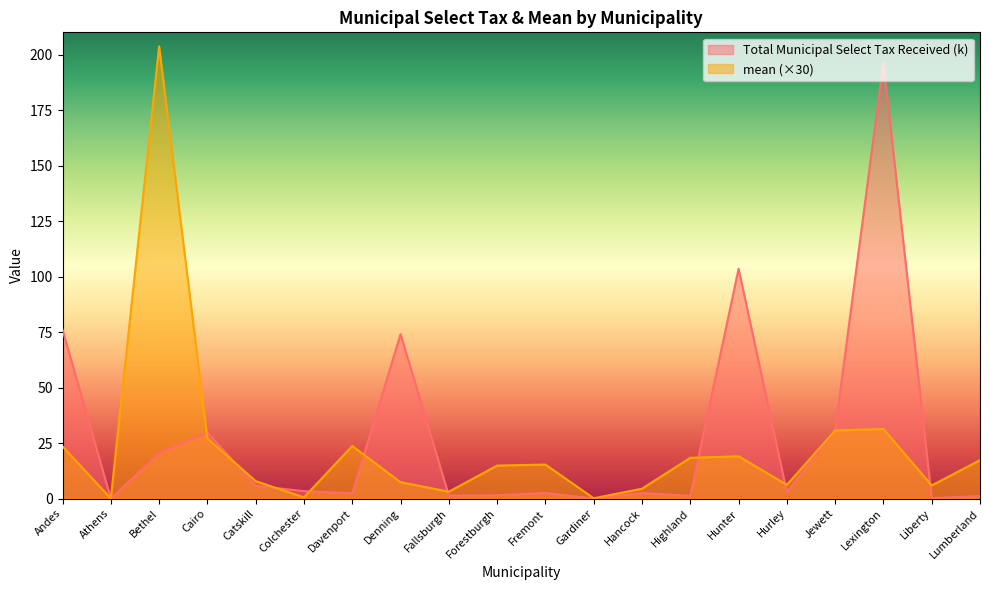

Which series has the largest total across all categories?

Total Municipal Select Tax Received (k)